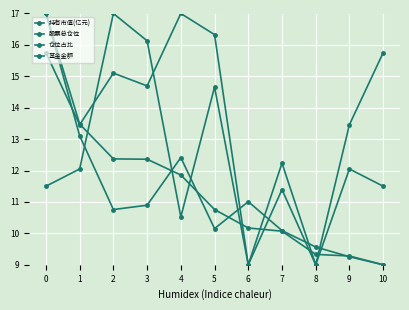

How many series are shown in this chart?

4